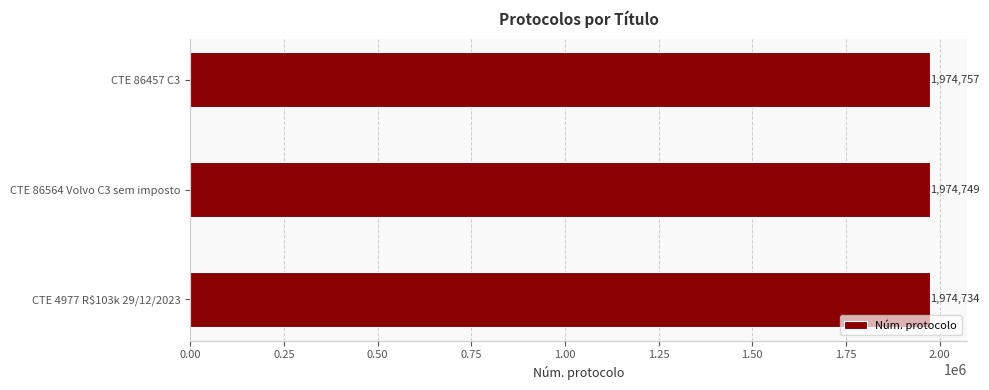

How many data points does each series have?

3